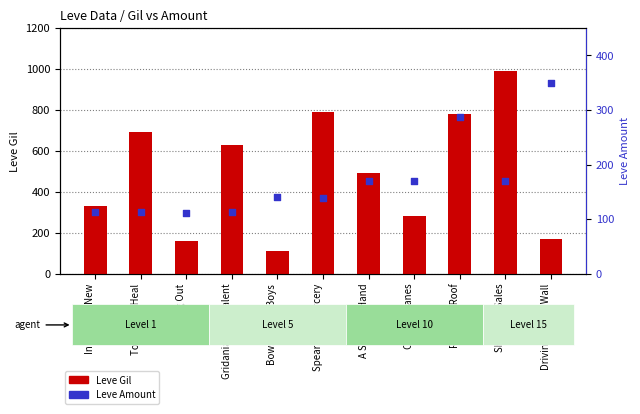

Which series reaches the minimum Y coordinate?

Leve Gil